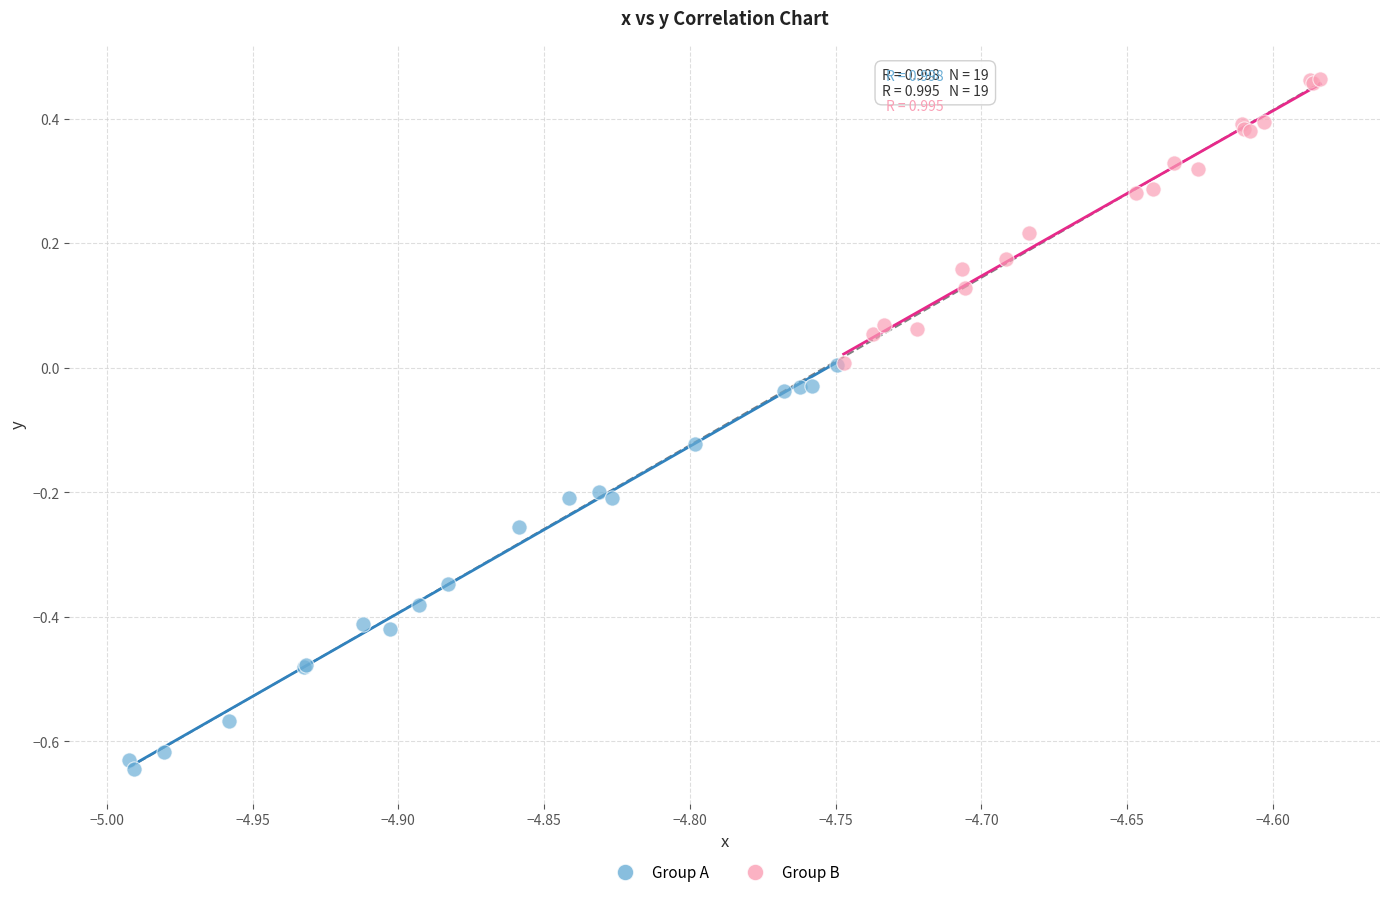

Which series has the widest spread of Y values?

Group A